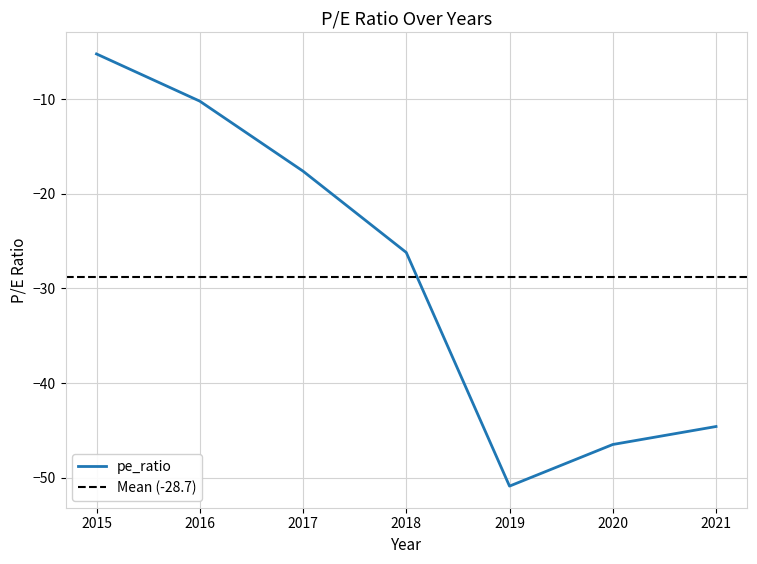

Reading left to right, extract all data points from this chart.

2015=-5.2	2016=-10.2	2017=-17.6	2018=-26.2	2019=-50.9	2020=-46.5	2021=-44.6